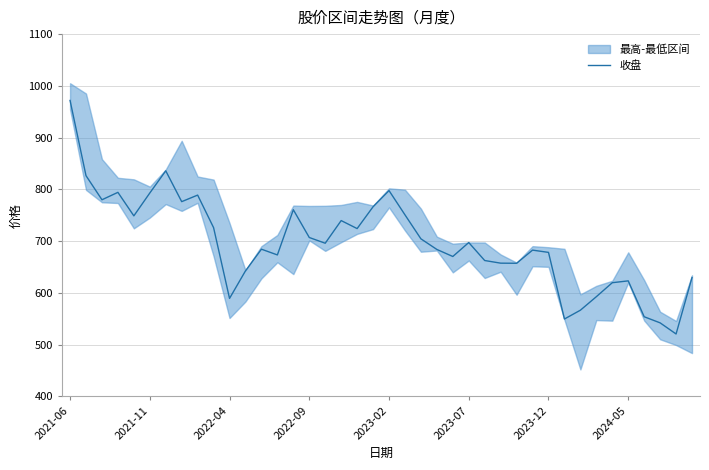

What is the minimum value shown in the chart?

520.4